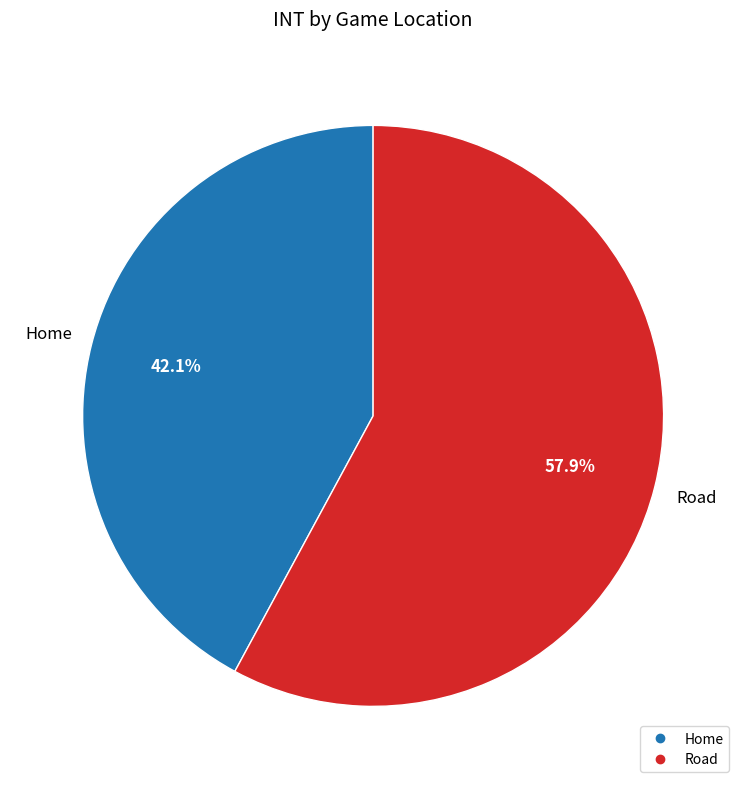

What percentage is the Home slice, to the nearest percent?

42%